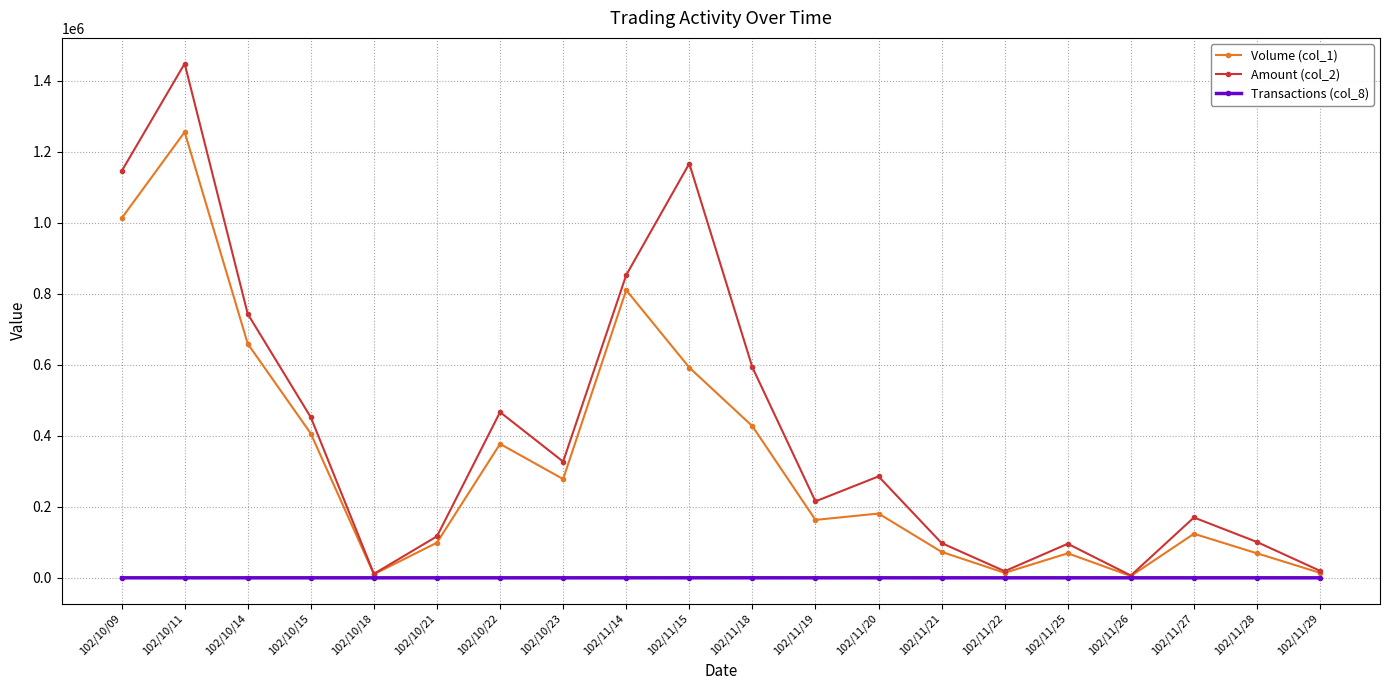

What is the sum of all Transactions (col_8) values?

223